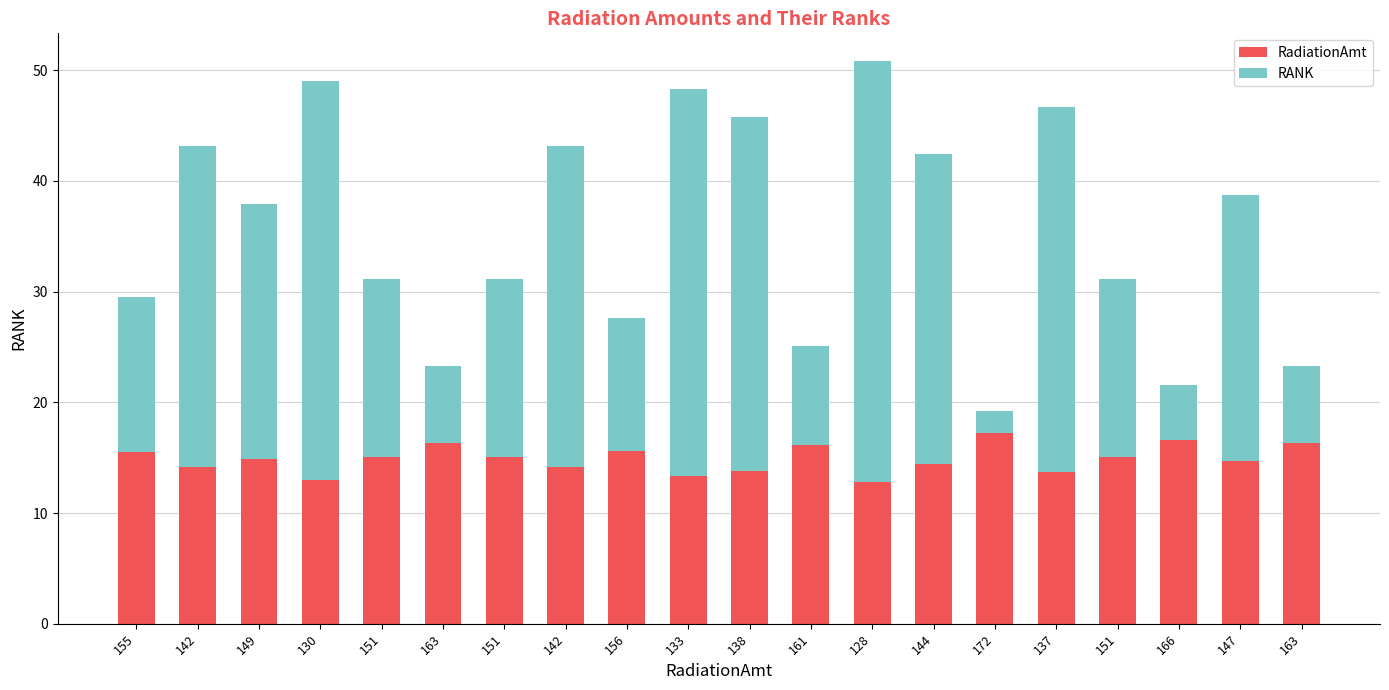

At how many categories does at least one series exceed 29?

5